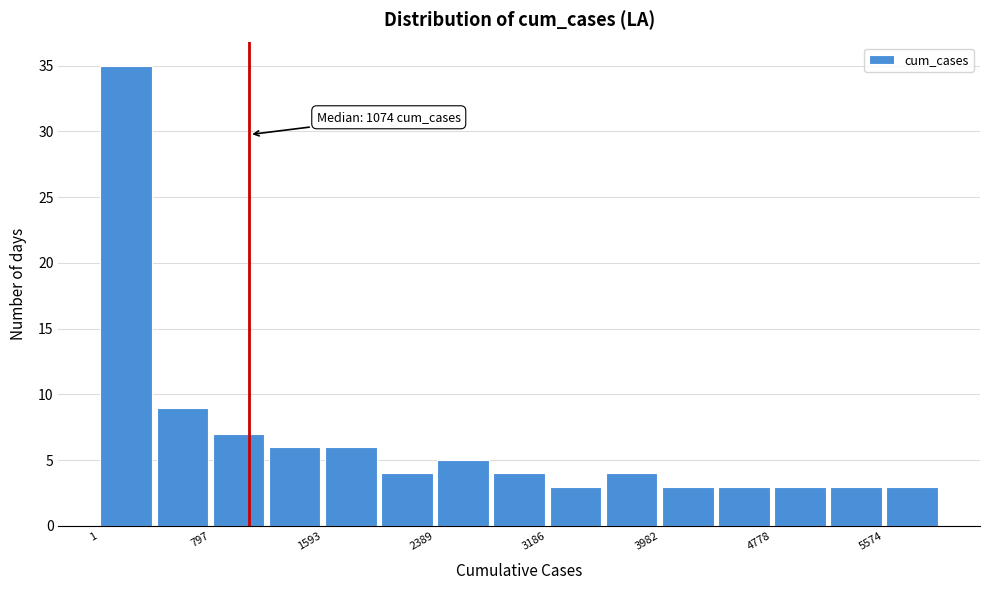

Around what value on the x-axis is the tallest bar? Give the approximate position of its centre, as read against the axis.

200